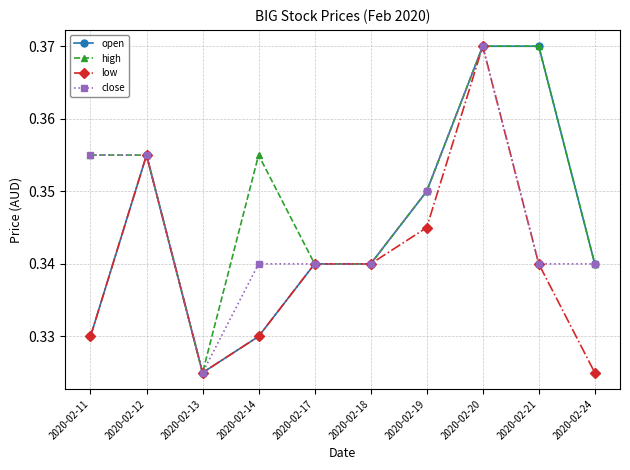

Which series has the largest total across all categories?

high